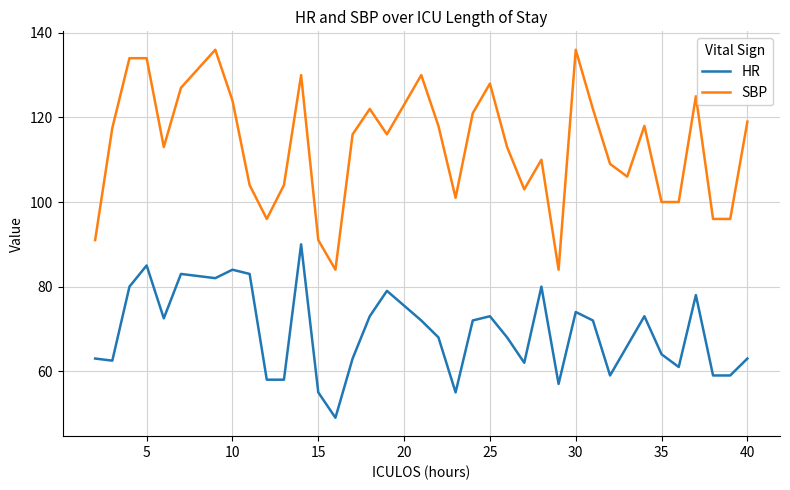

True or false: HR and SBP cross at least once.

False